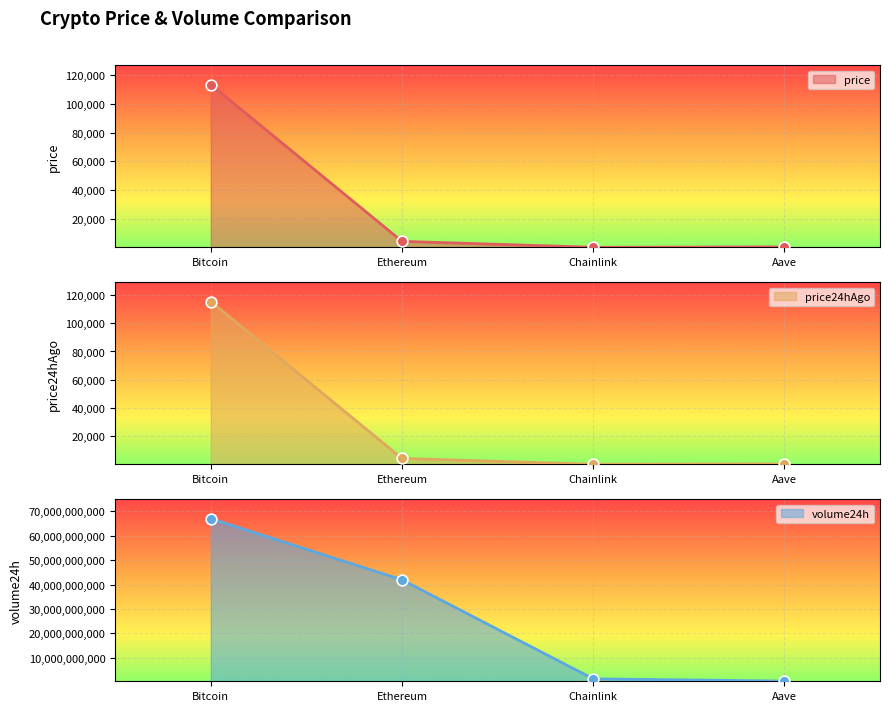

What is the total value across all series at Ethereum?

41977288046.6